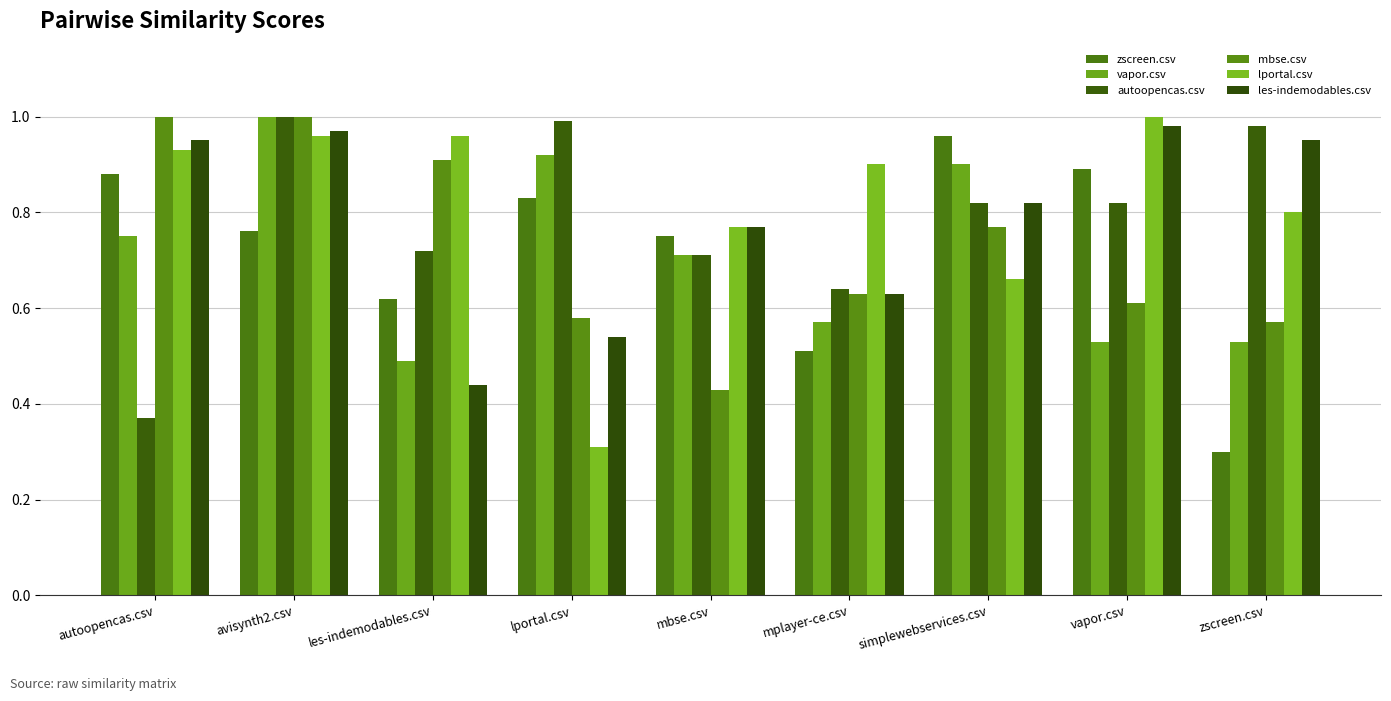

What is the spread (max minus min) of values at autoopencas.csv?

0.6